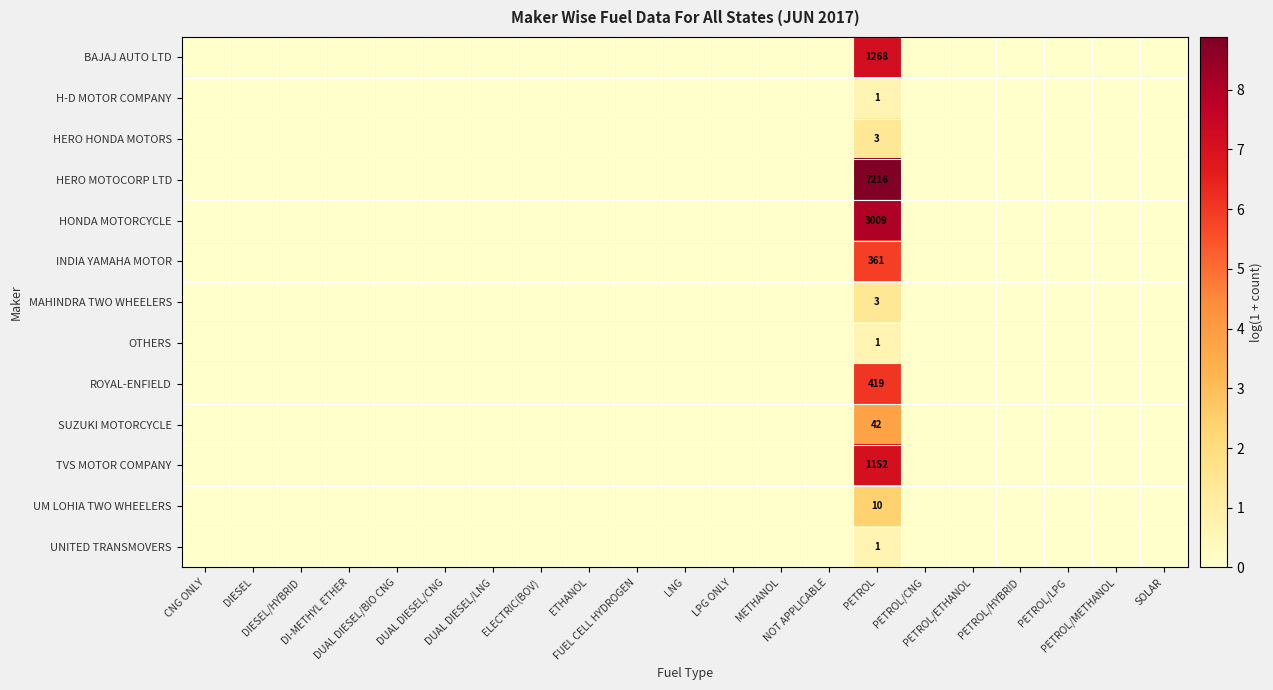

How many data points in UNITED TRANSMOVERS are above 0?

1